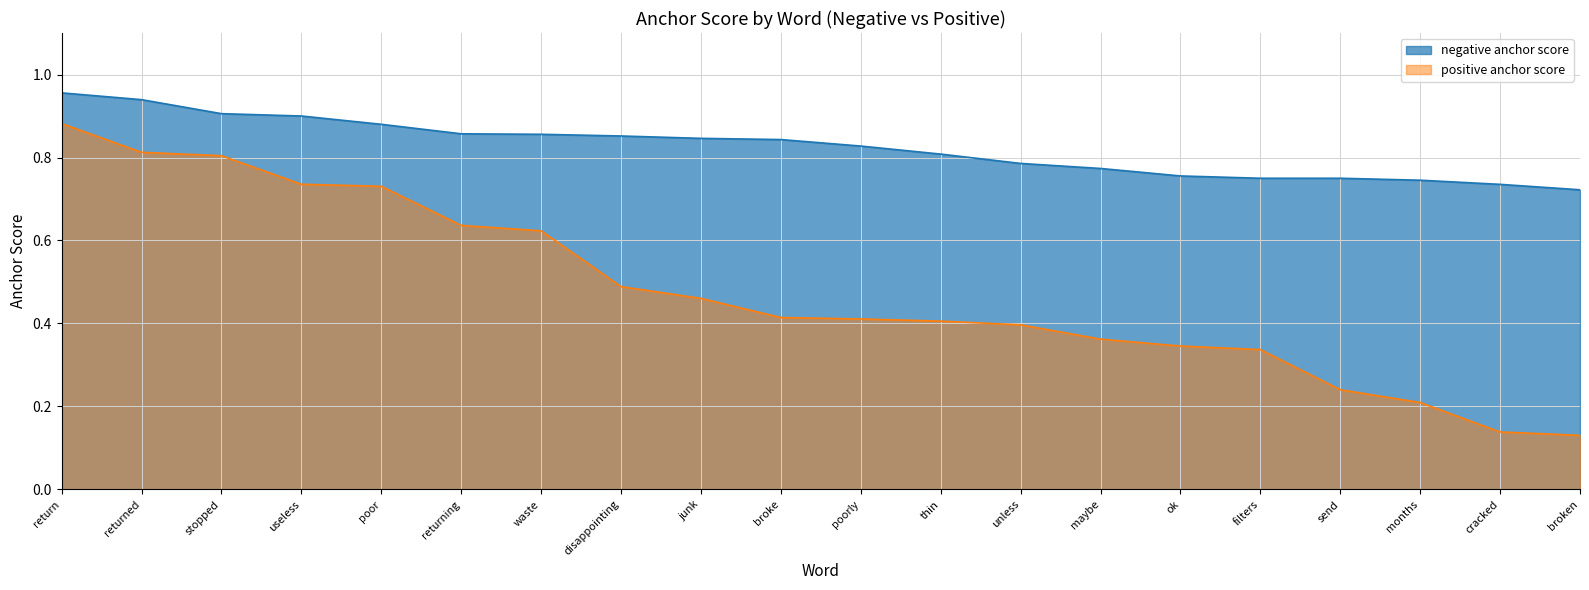

Does the chart have visible grid lines?

Yes